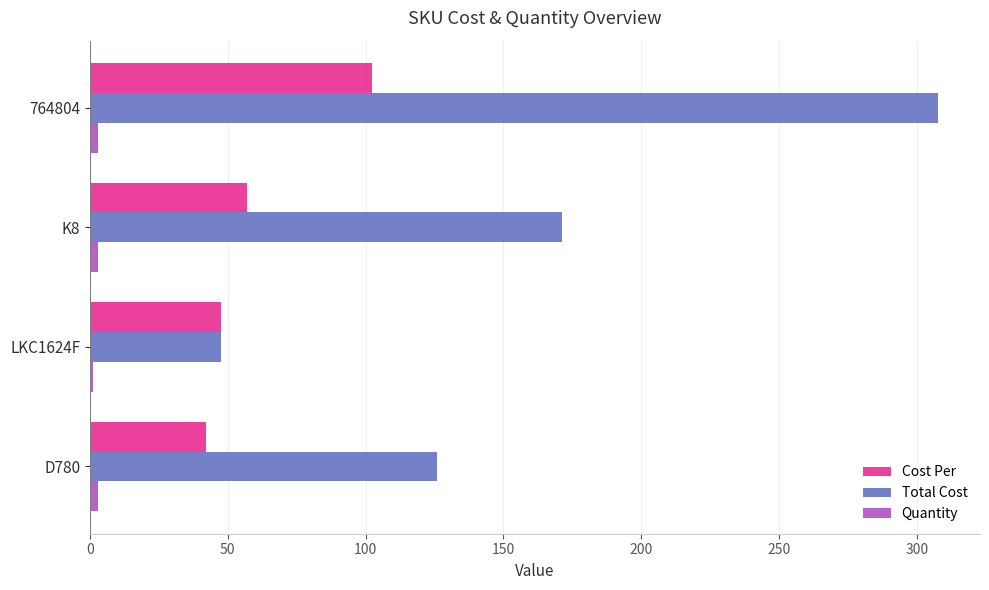

What is the average value of the Cost Per series?

62.3